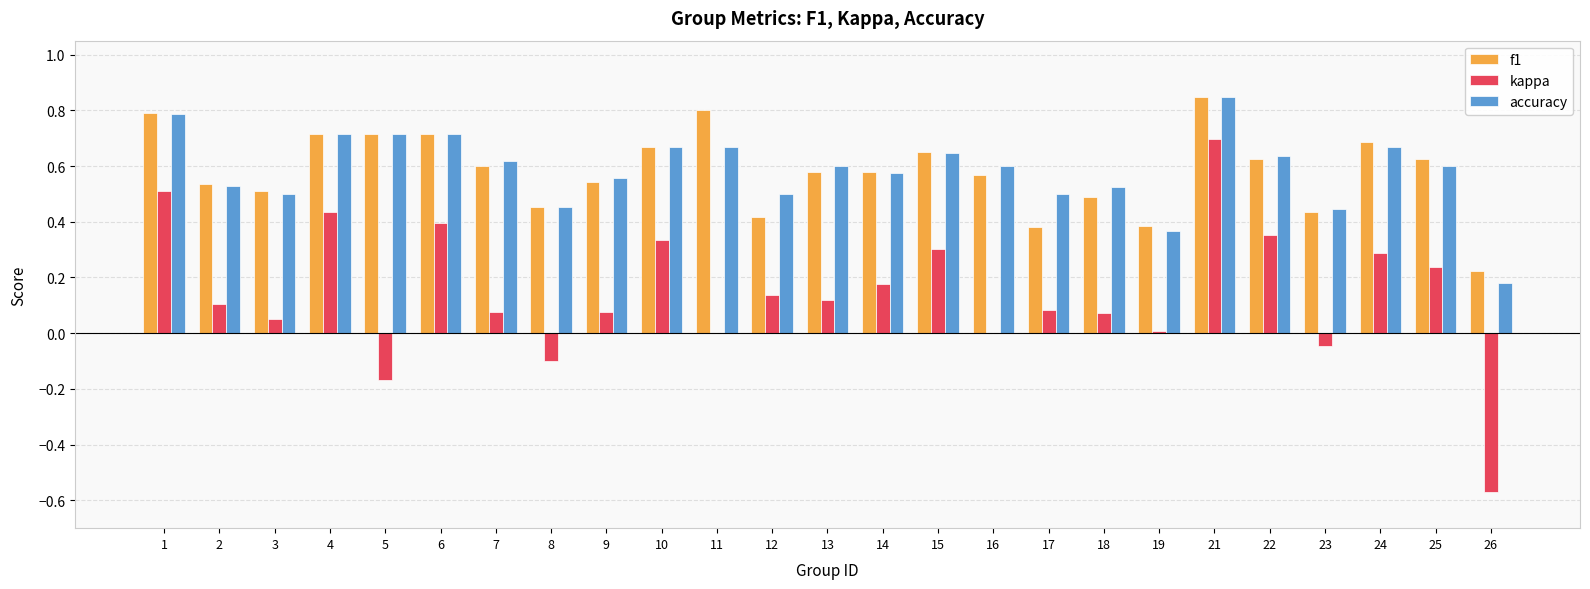

Is the value of kappa at 4 greater than the value of accuracy at 14?

No